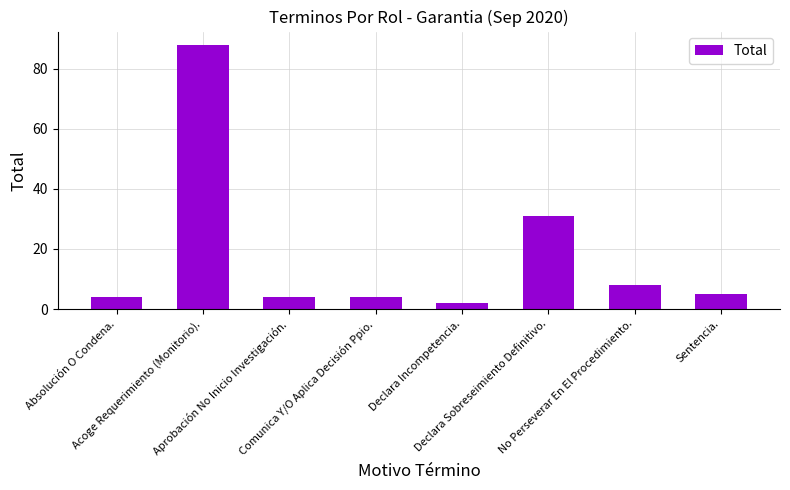

What position from the right is Sentencia.?

1